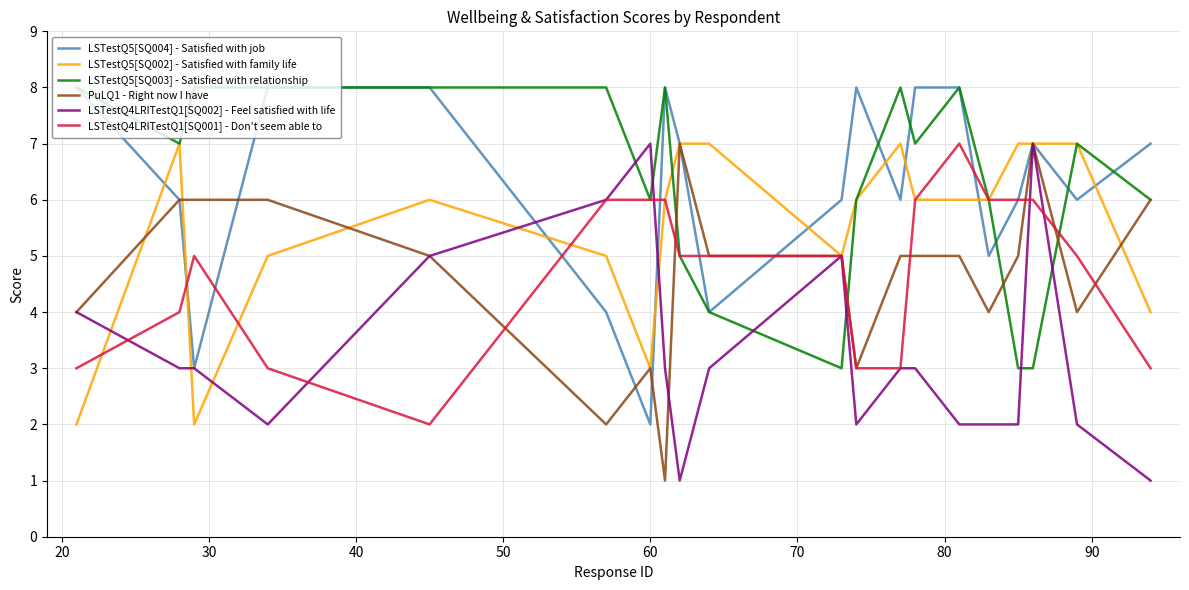

Which series has the largest range (max minus min)?

LSTestQ5[SQ004] - Satisfied with job